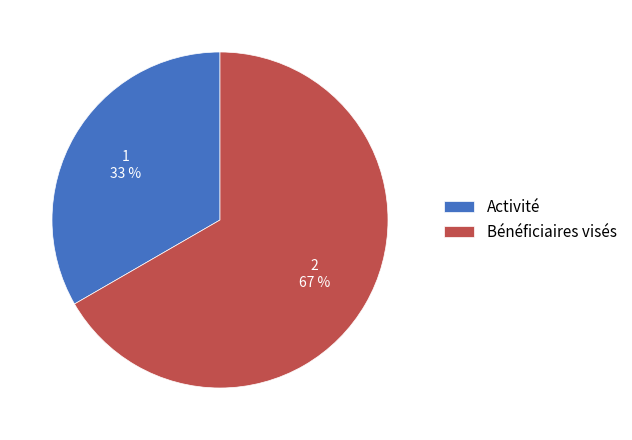

Approximately how many times larger is the value at Activité compared to Bénéficiaires visés?

0.5